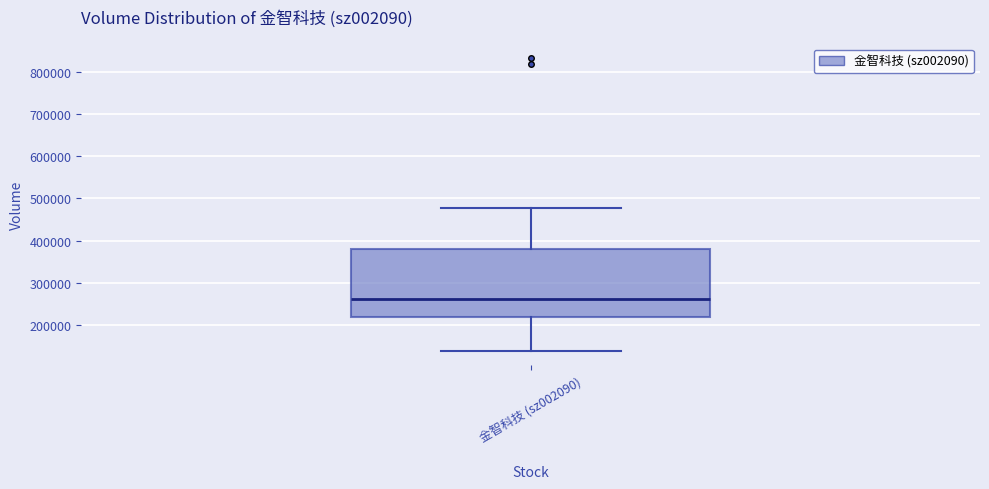

Transcribe this box plot: give where the median line is, the range the box spans, and where the two whiskers end, as read against the y-axis. The values are not printed on the chart, so give them approximately, as read against the axis.

median 260000, box 220000 to 380000, whiskers 140000 to 480000